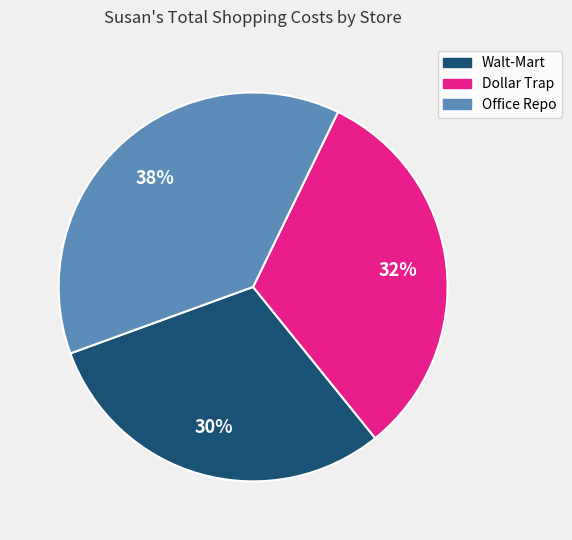

What is the smallest slice in the pie chart?

Walt-Mart